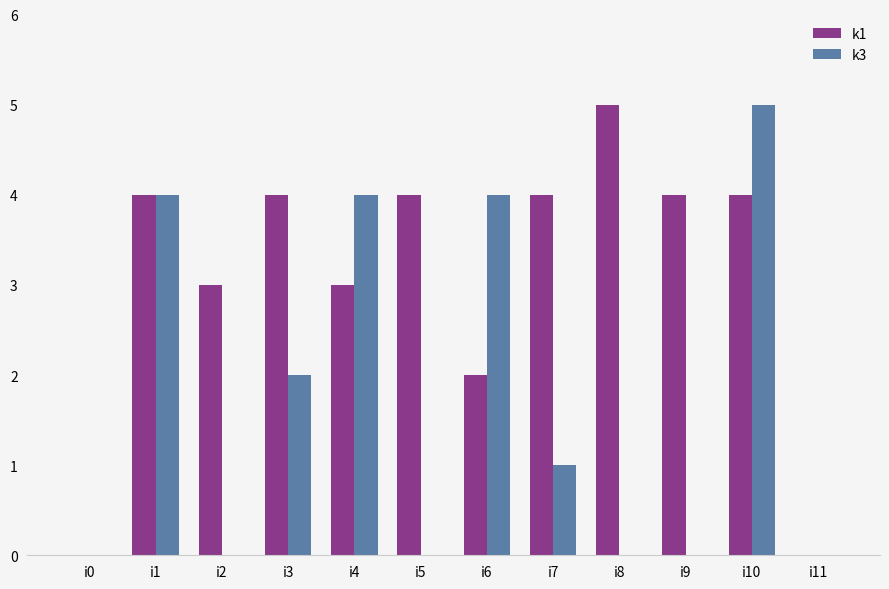

At which label is k1 closest to 2?

i6